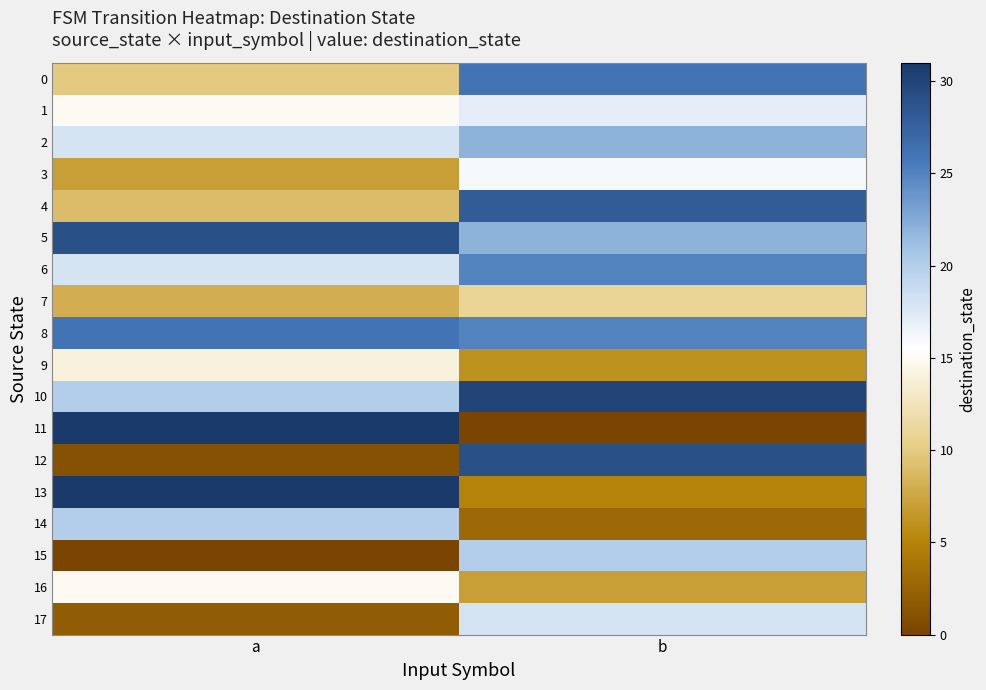

At how many categories does at least one series exceed 23?

2